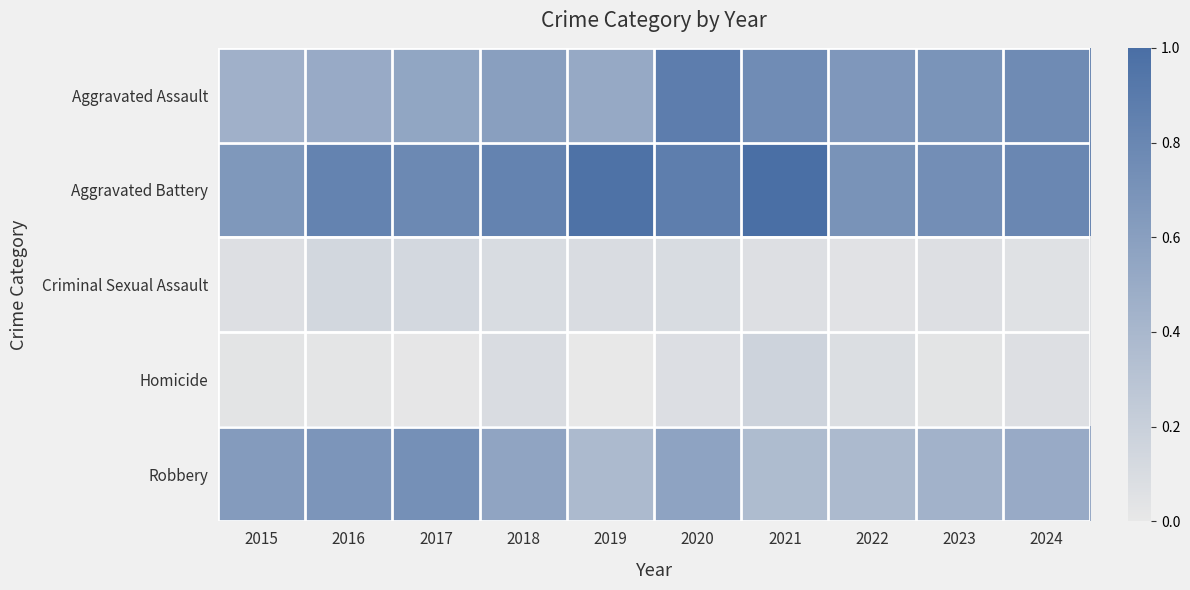

What is the difference between the highest and lowest values at 2016?

0.8